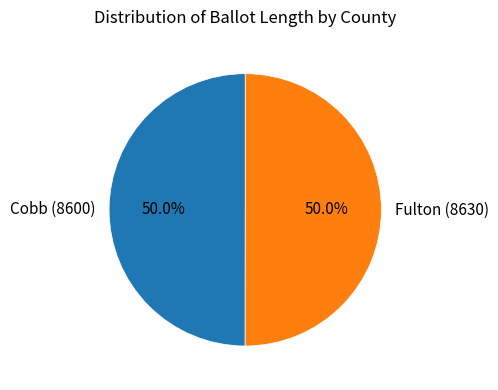

What is the total percentage of Fulton (8630) and Cobb (8600)?

100.0%